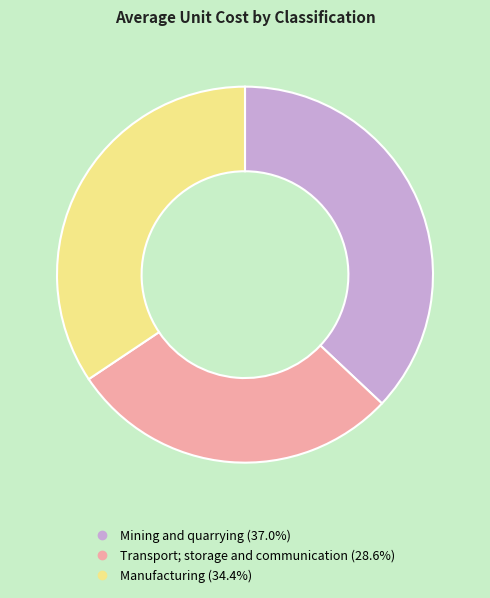

Which slice is the largest?

Mining and quarrying